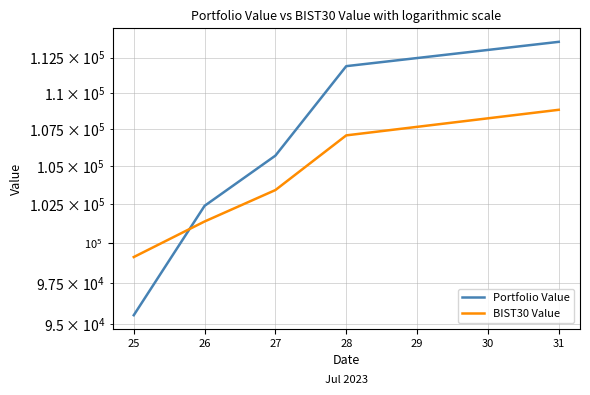

Where does the Portfolio Value series first go above 105706?

27